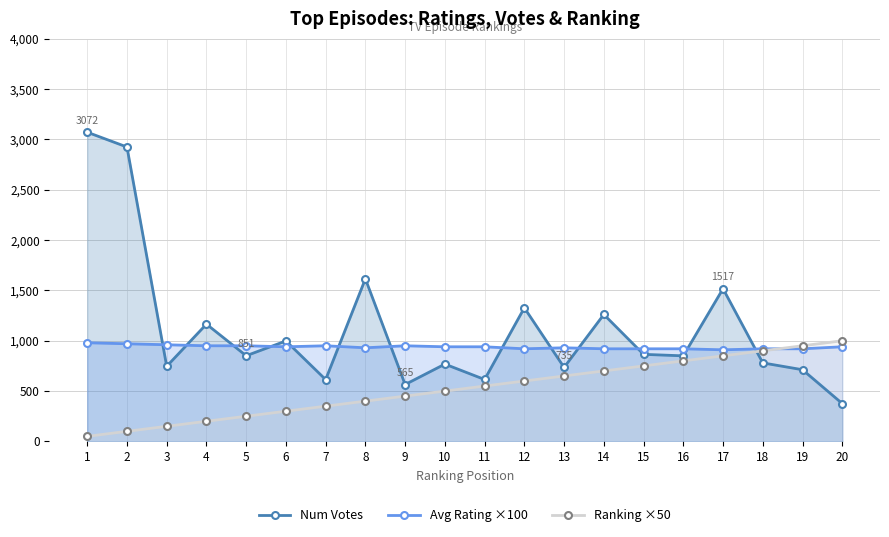

How many series are shown in this chart?

3